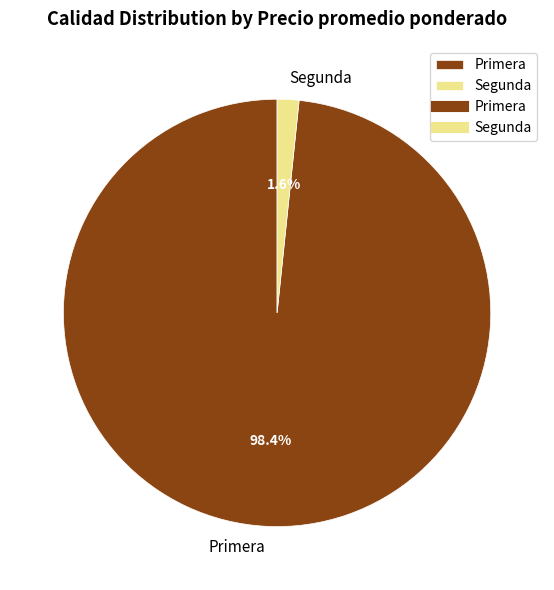

To the nearest percent, what is the average slice percentage?

50%